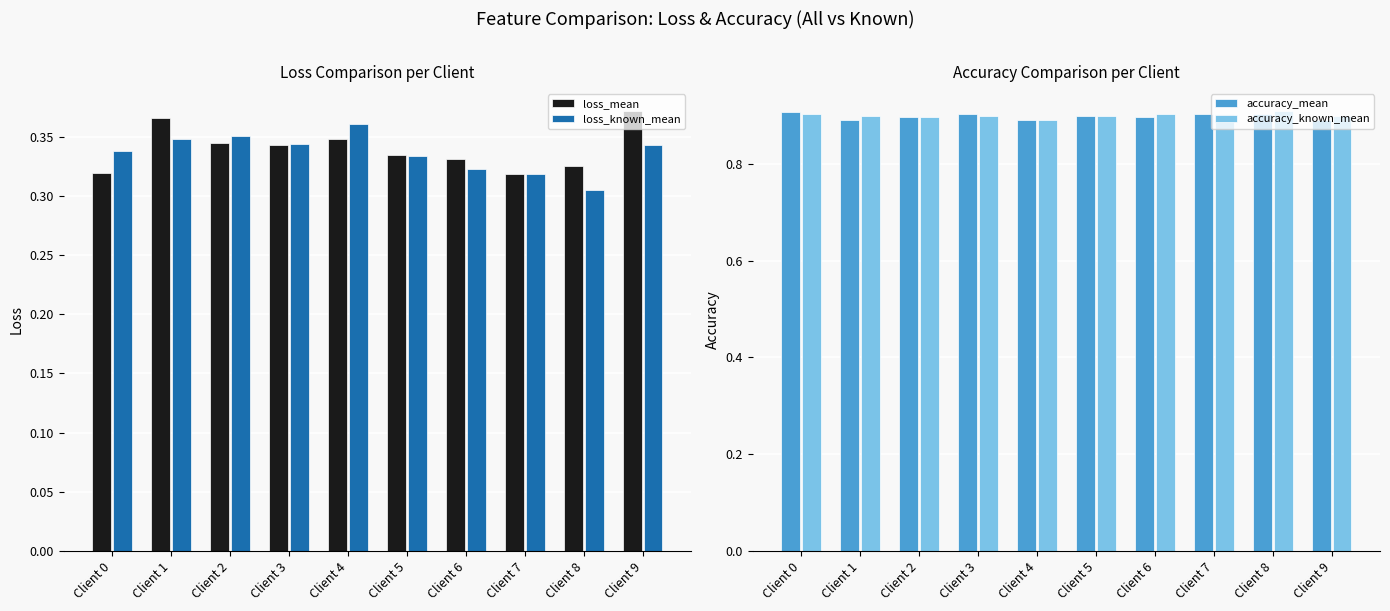

Between Client 4 and Client 2, which is larger?

Client 4